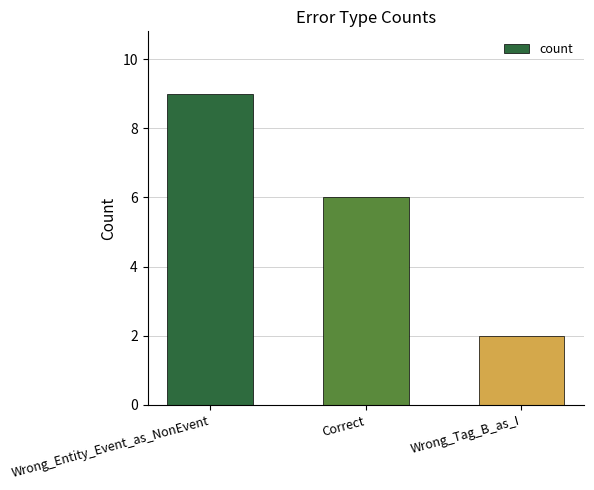

What value does the data have at Wrong_Entity_Event_as_NonEvent?

9